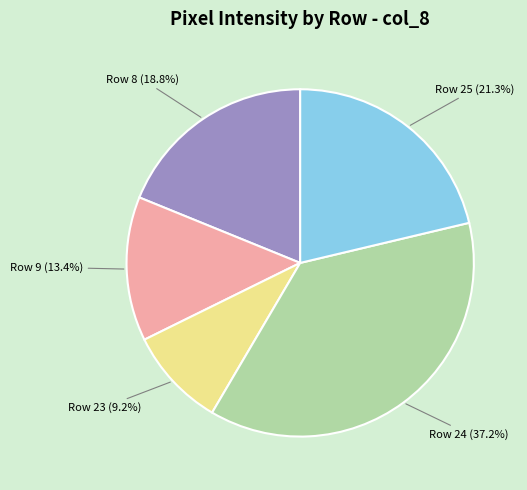

How many slices are in this pie chart?

5